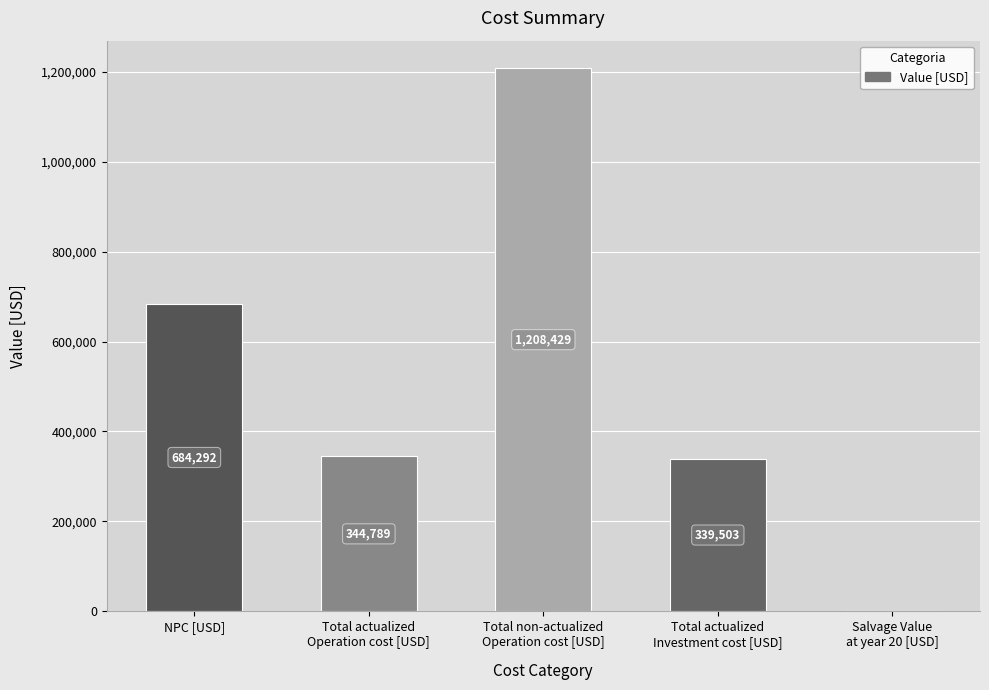

Which label corresponds to the largest value in the chart?

Total non-actualized
Operation cost [USD]